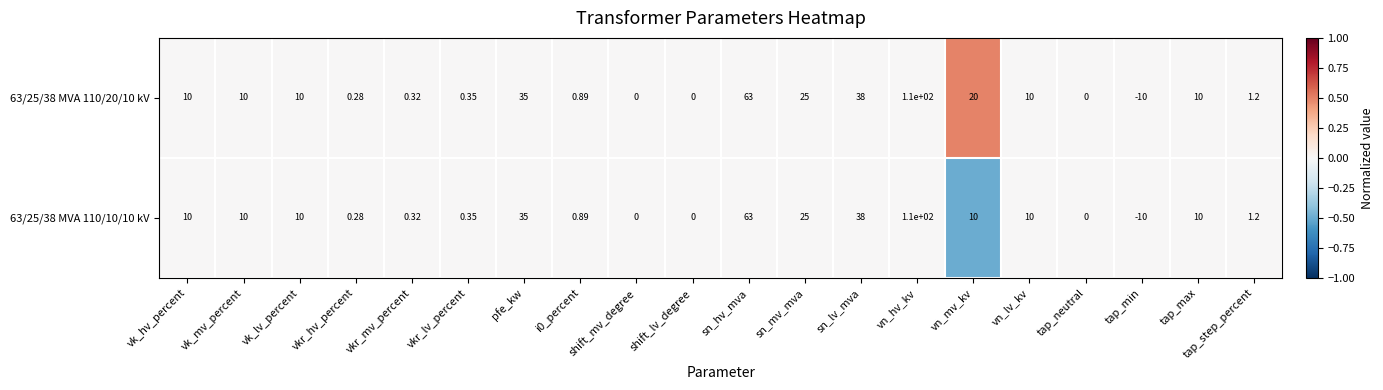

Where is 63/25/38 MVA 110/10/10 kV nearest to the value 50?

sn_lv_mva